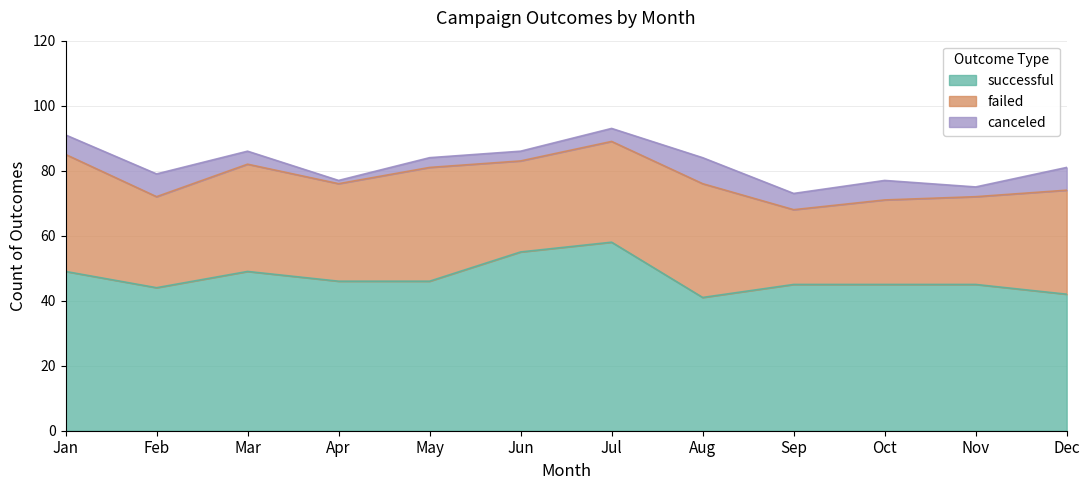

Reading right to left, extract all data points from this chart.

successful: 42	45	45	45	41	58	55	46	46	49	44	49
failed: 32	27	26	23	35	31	28	35	30	33	28	36
canceled: 7	3	6	5	8	4	3	3	1	4	7	6